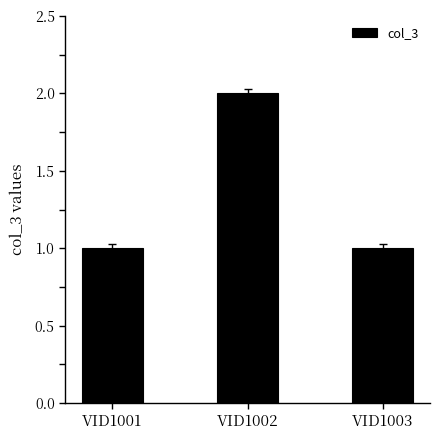

The value at VID1002 is 3. True or false?

False